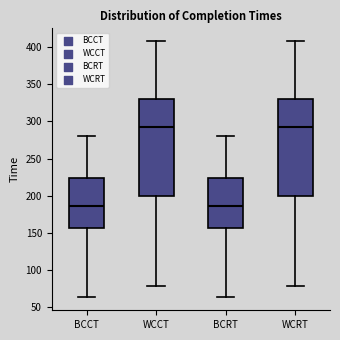

Reading left to right, transcribe this box plot: for each box, give where its median line is, the range the box spans, and where its two whiskers end, as read against the y-axis. The values are not printed on the chart, so give them approximately, as read against the axis.

BCCT: median 185, box 155 to 225, whiskers 65 to 280
WCCT: median 290, box 200 to 330, whiskers 80 to 410
BCRT: median 185, box 155 to 225, whiskers 65 to 280
WCRT: median 290, box 200 to 330, whiskers 80 to 410